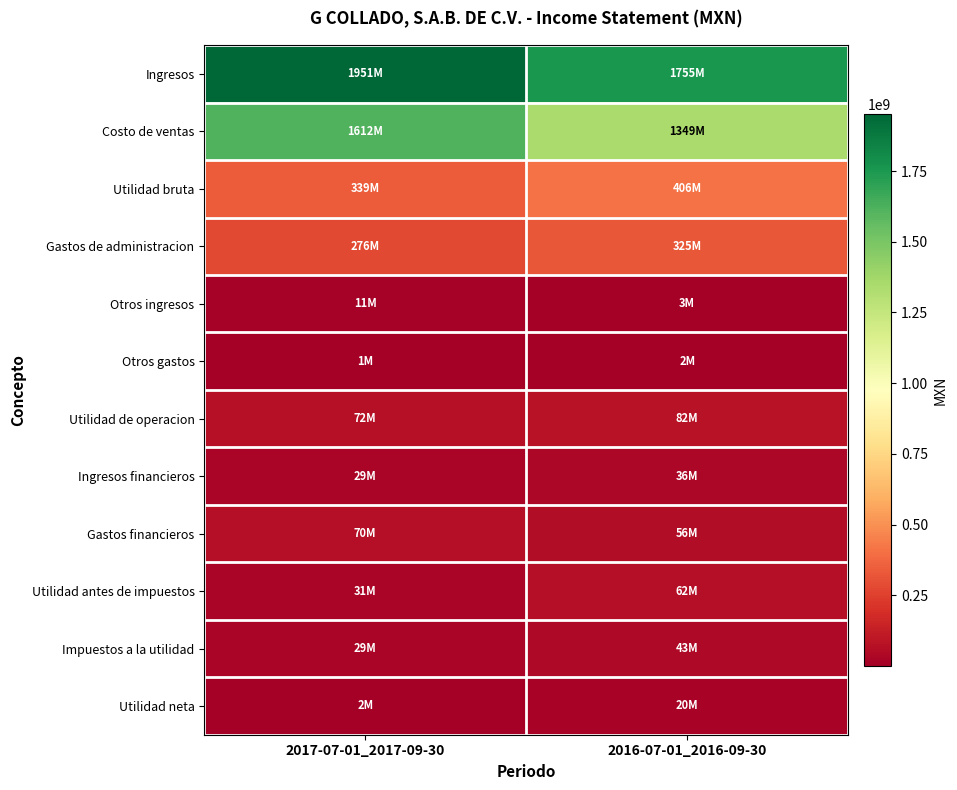

What is the minimum value shown in the chart?

1342000